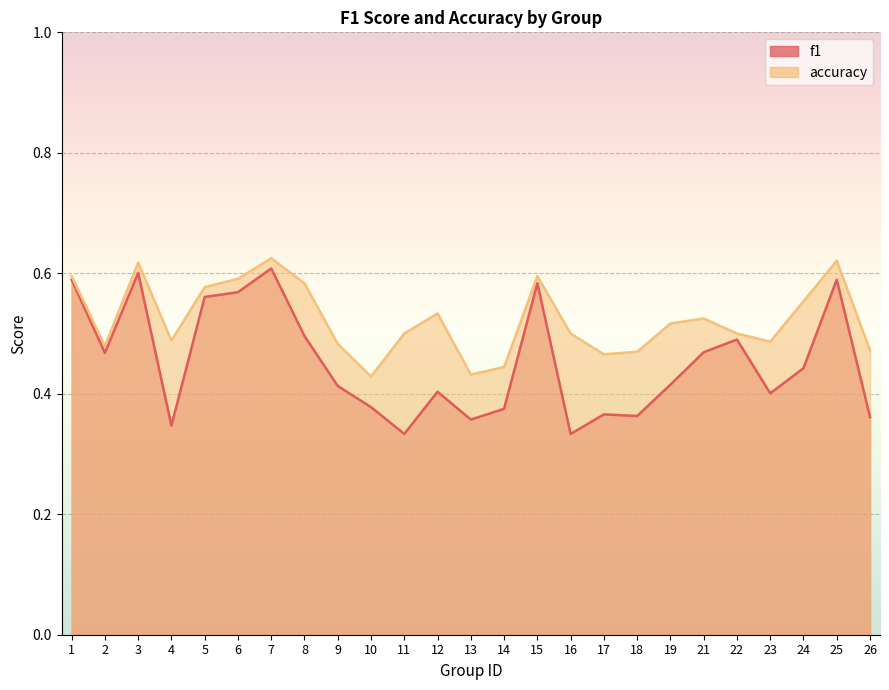

Is the value of f1 at 3 greater than the value of accuracy at 5?

Yes